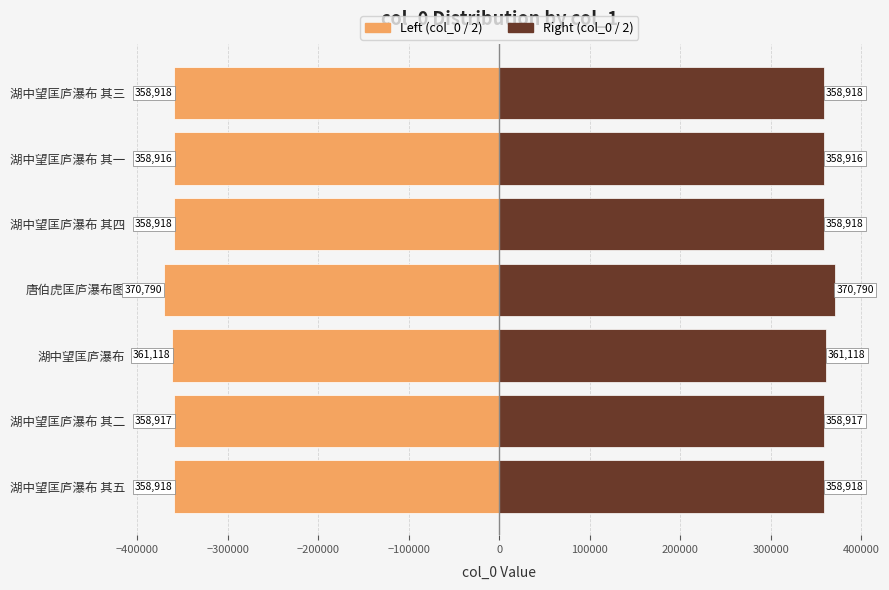

What is the average value of the Left (col_0 / 2) series?

-360927.9